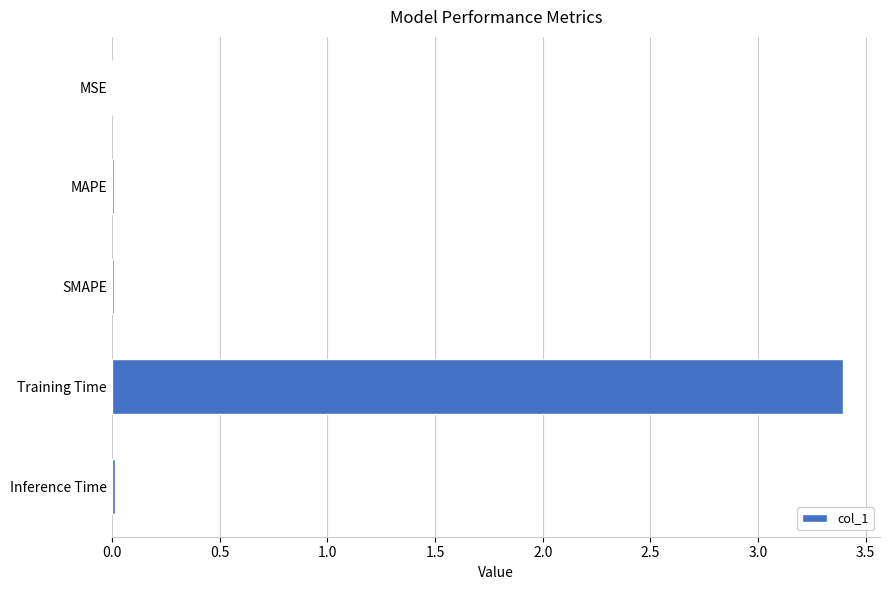

The chart shows a value of 1.5 at Training Time. True or false?

False